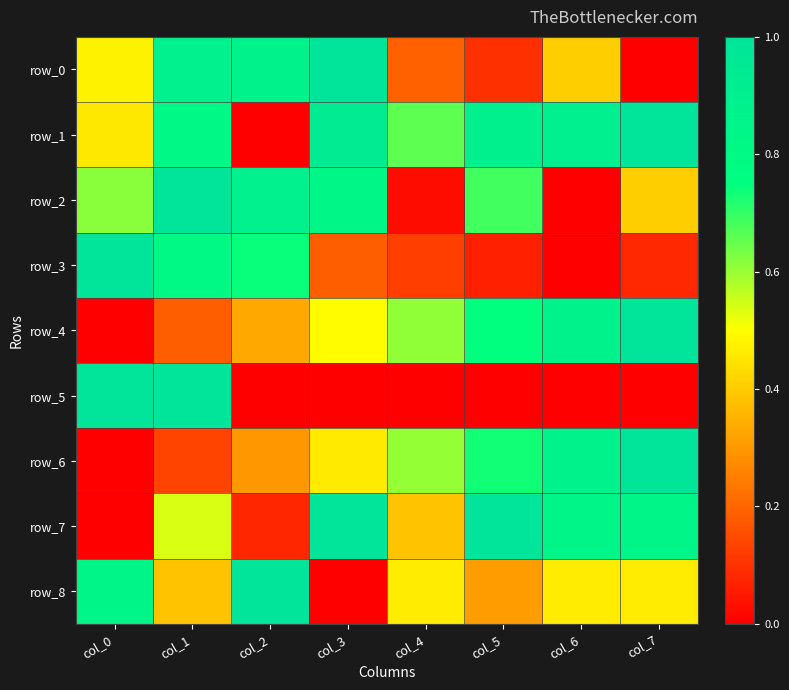

At col_6, list the series in order from largest to smallest.

row_1, row_4, row_6, row_7, row_8, row_0, row_5, row_2, row_3